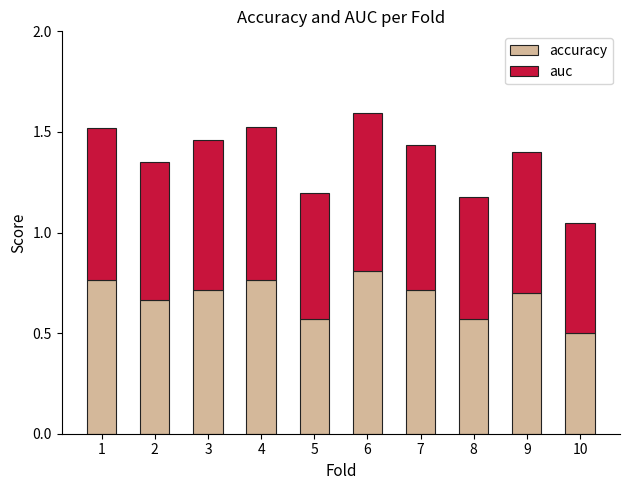

What are all the series names shown in the legend?

accuracy, auc